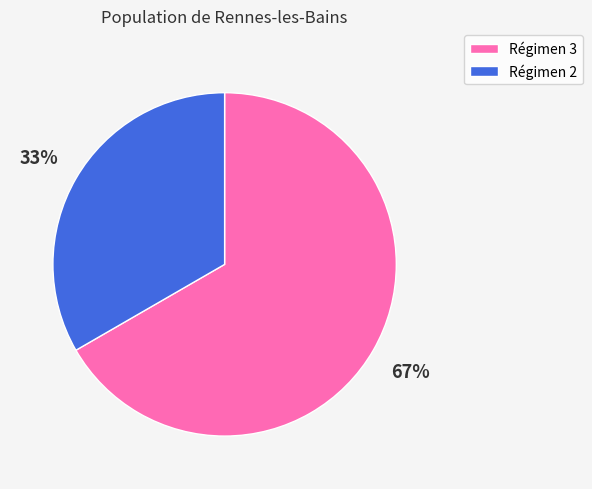

How many slices are in this pie chart?

2